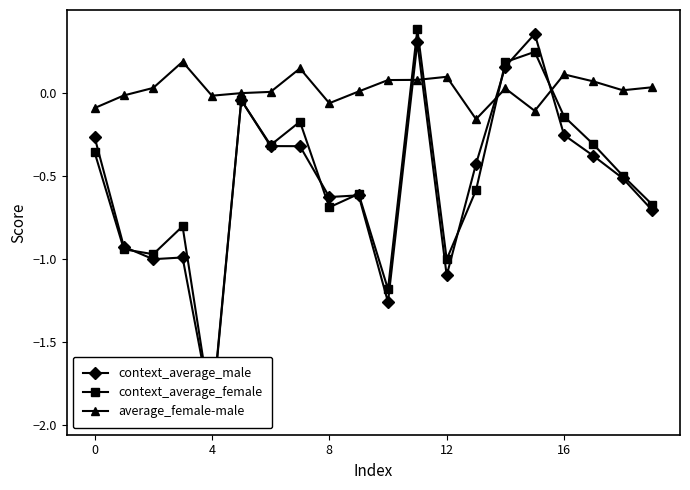

Between which two adjacent categories do context_average_female and average_female-male first intersect?

10 and 11